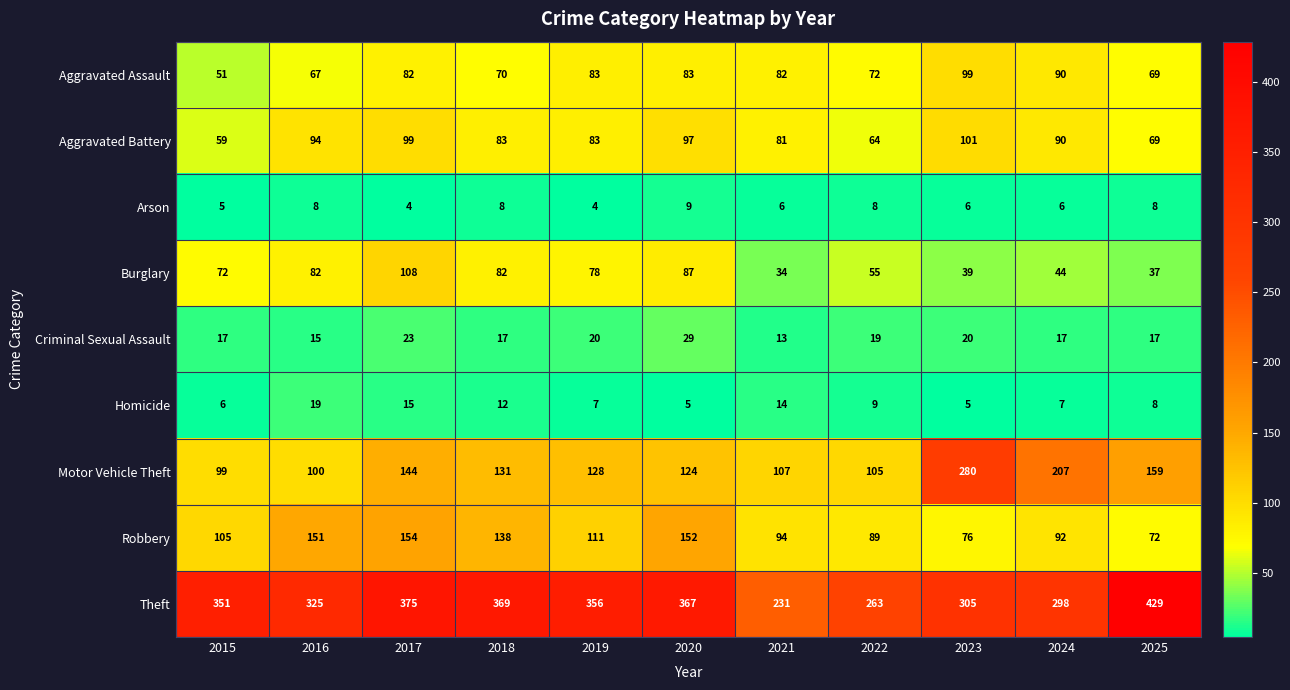

At 2022, list the series in order from smallest to largest.

Arson, Homicide, Criminal Sexual Assault, Burglary, Aggravated Battery, Aggravated Assault, Robbery, Motor Vehicle Theft, Theft